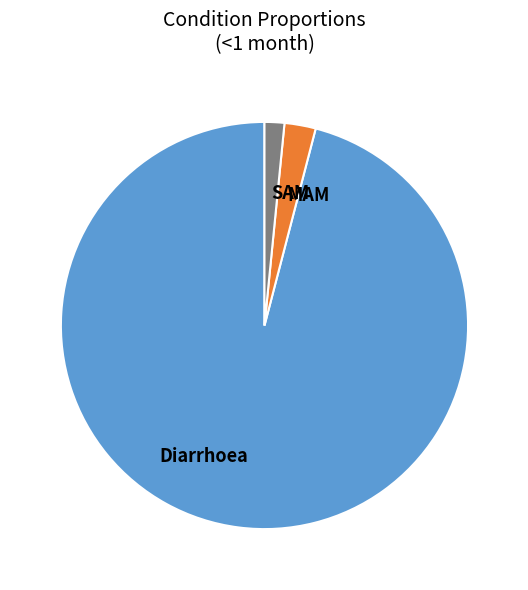

Which slice represents more than half of the pie?

Diarrhoea